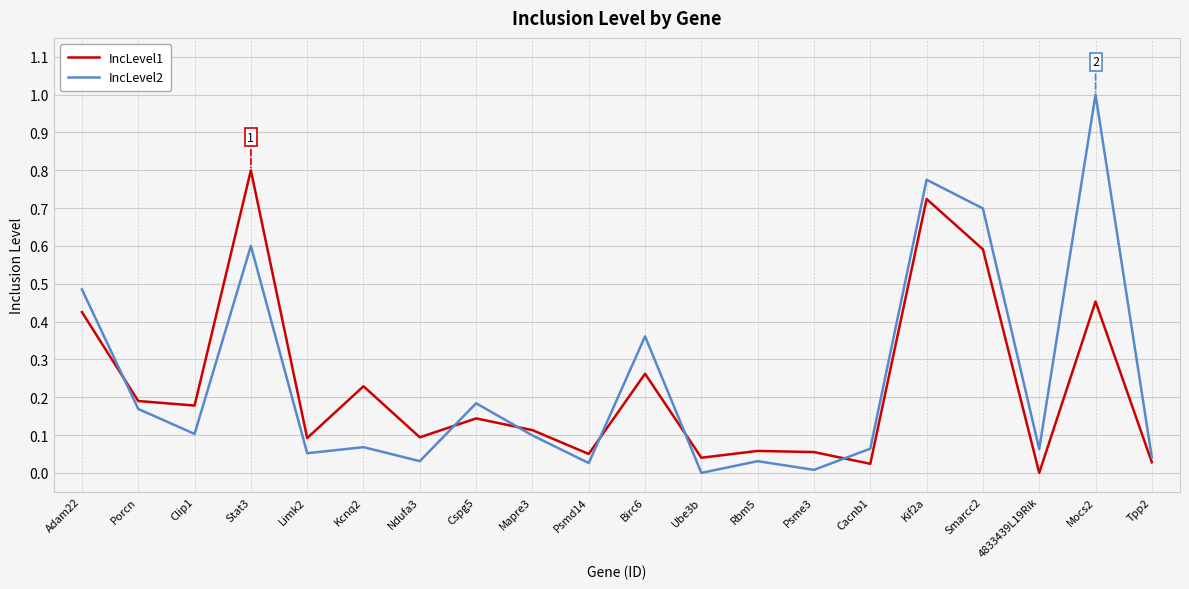

Does the chart have visible grid lines?

Yes